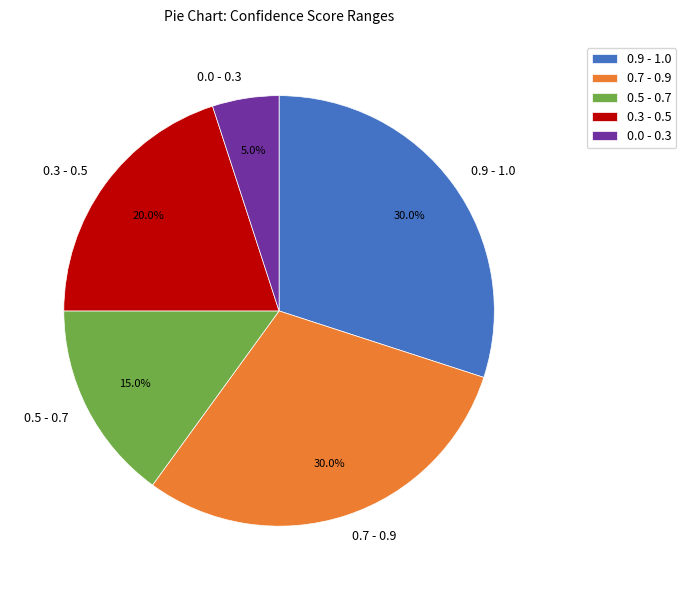

Does any single category account for the majority?

No